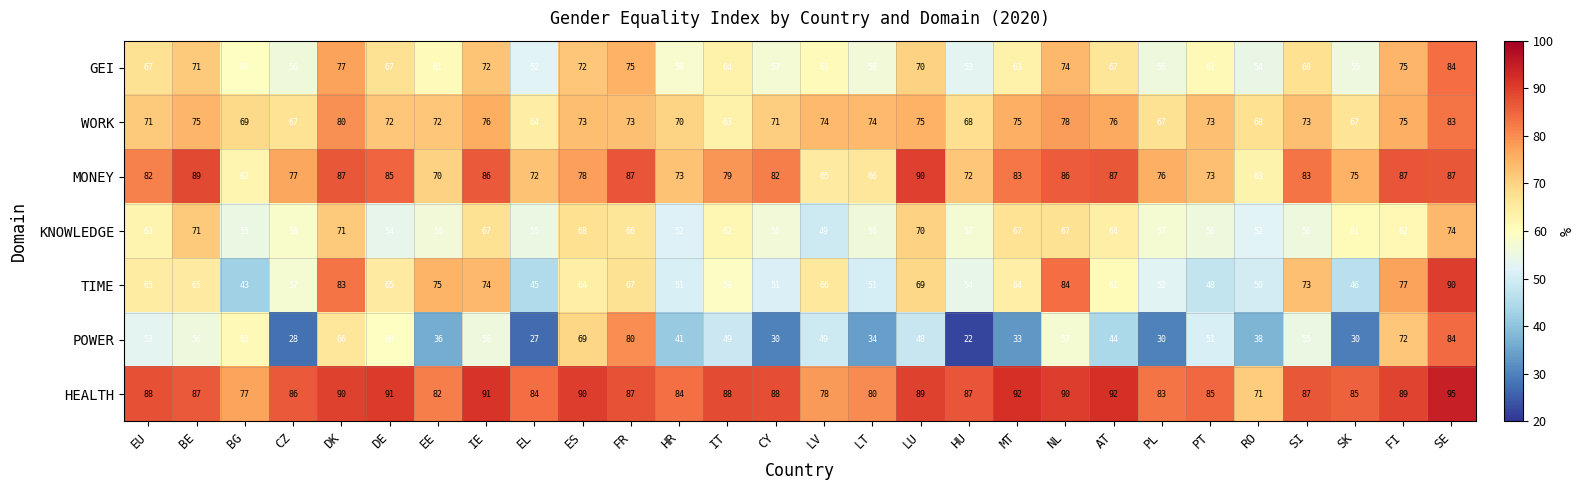

How many distinct data groups are displayed?

7